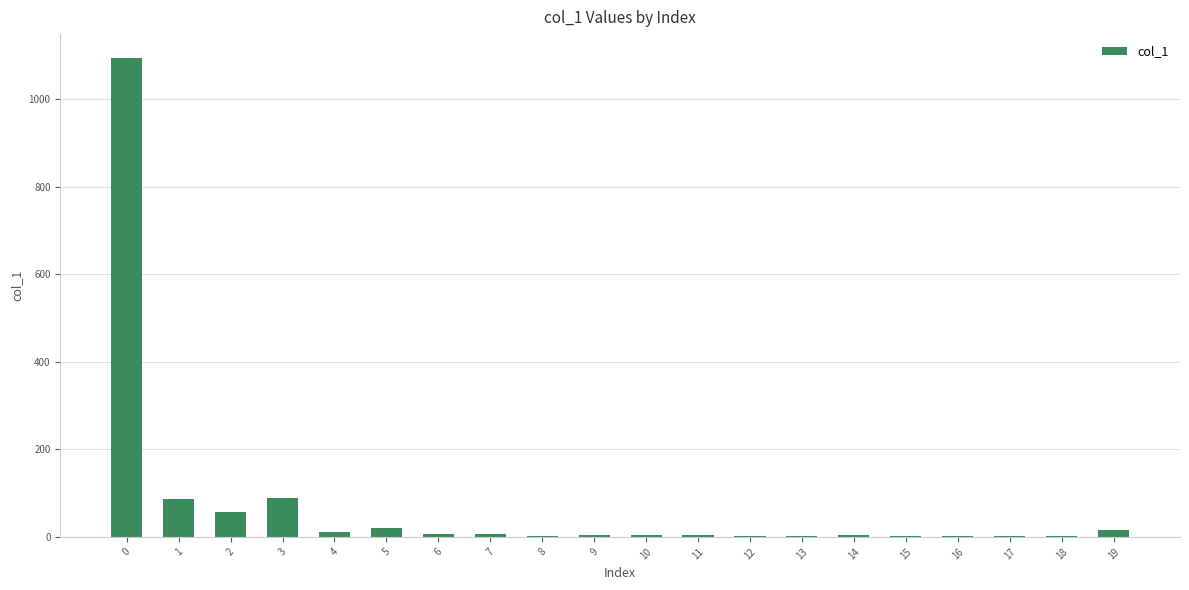

Is it true that the value at 3 is 27?

False